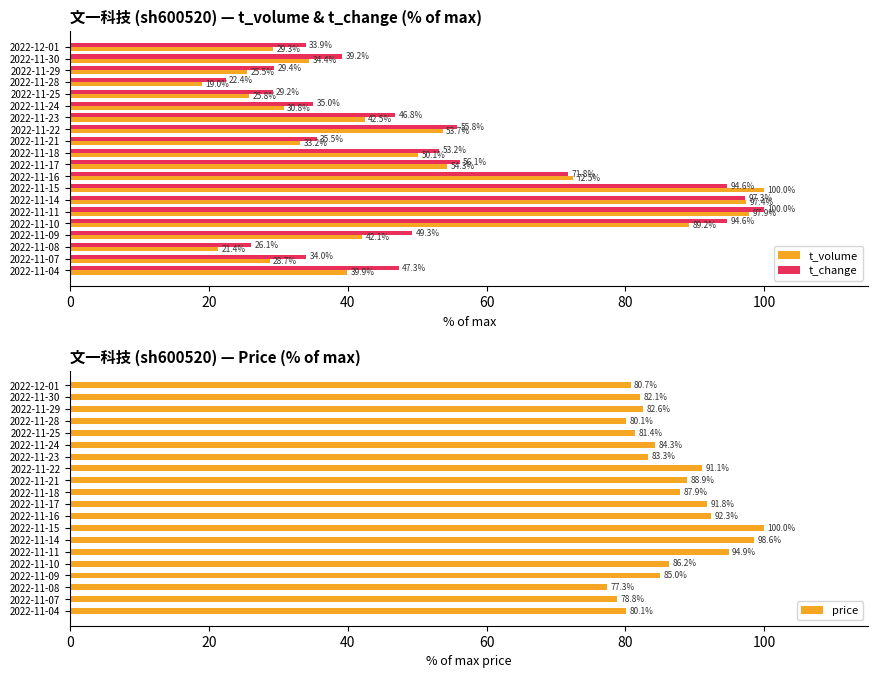

Does the chart contain any negative values?

No